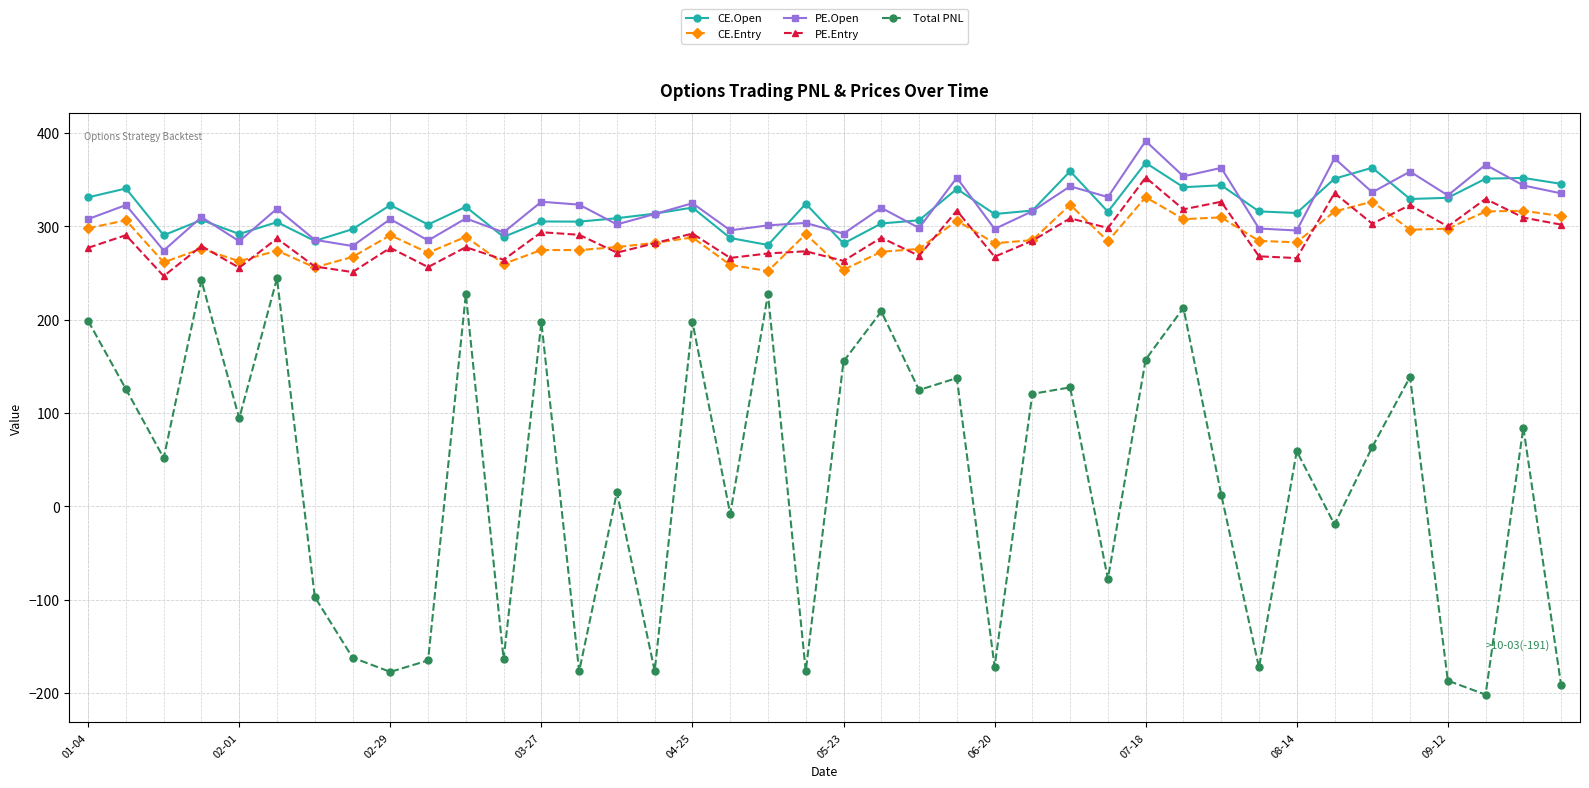

True or false: Total PNL has more than 2 points higher than both neighbors.

True